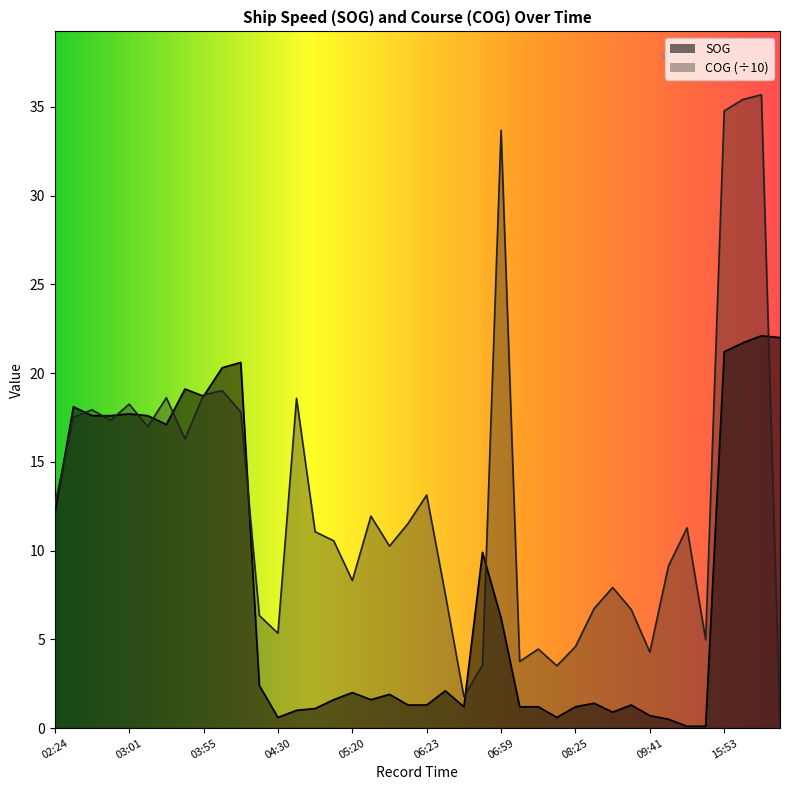

Count the number of data series in this chart.

2